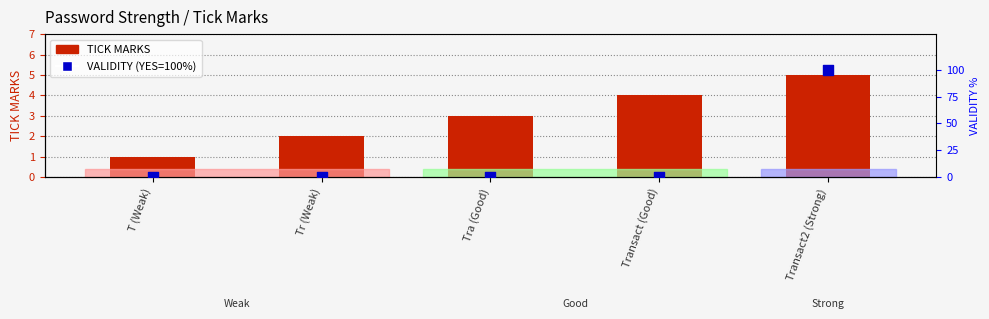

Which series has the largest total across all categories?

VALIDITY (YES=100%)